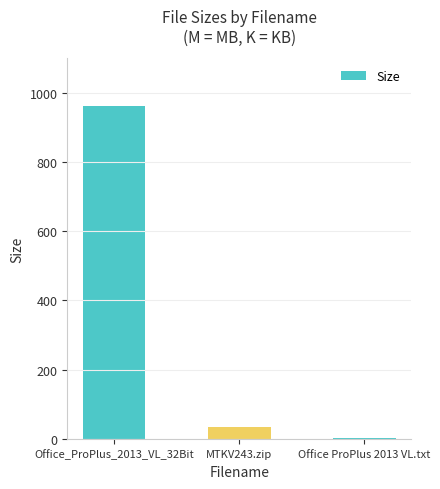

What is the sum of all values?

999.3